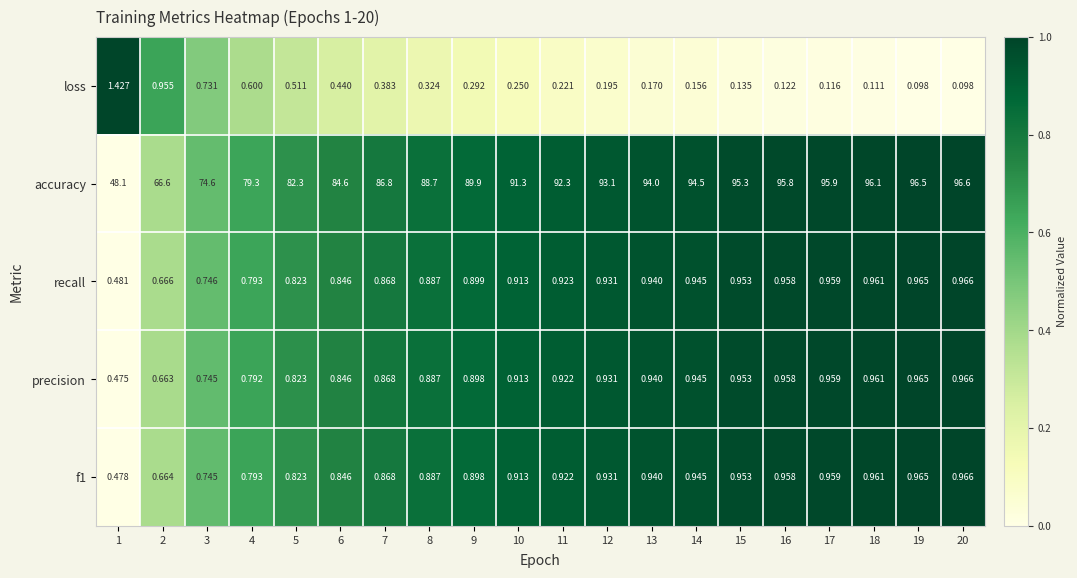

Which series has the largest total across all categories?

accuracy